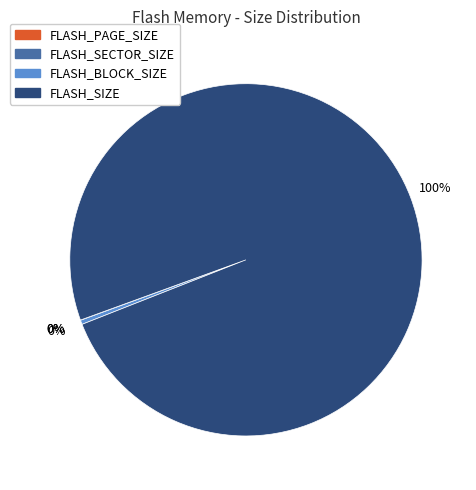

Which has a higher value, FLASH_BLOCK_SIZE or FLASH_SIZE?

FLASH_SIZE